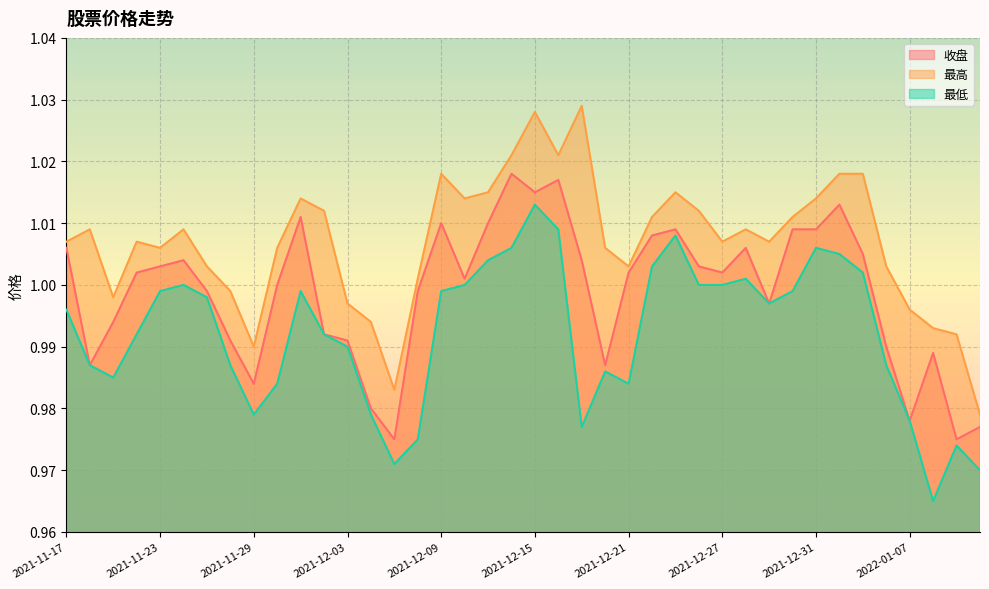

True or false: 收盘 has more than 2 interior local peaks.

True